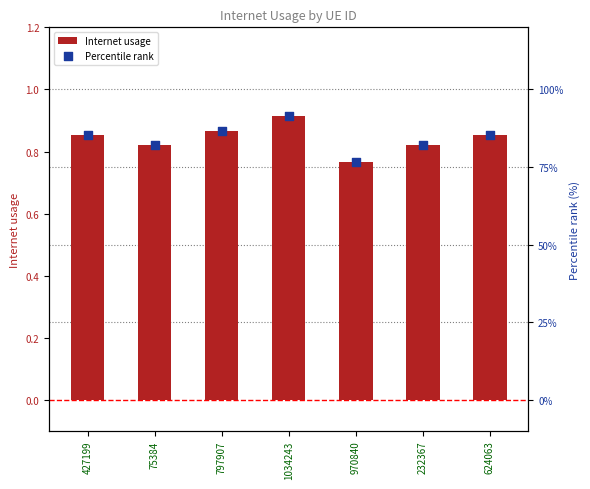

What are all the series names shown in the legend?

Internet usage, Percentile rank